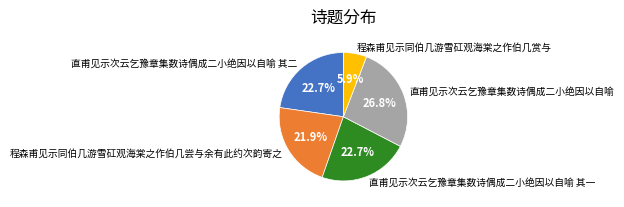

How many segments does this pie chart have?

5